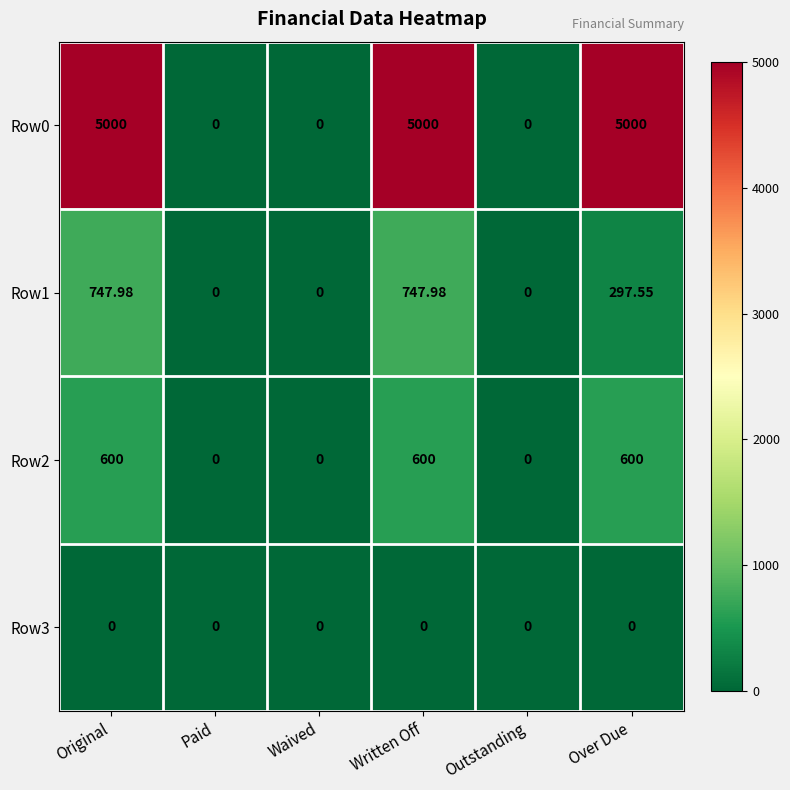

Is the value of Row1 at Original greater than the value of Row2 at Over Due?

Yes